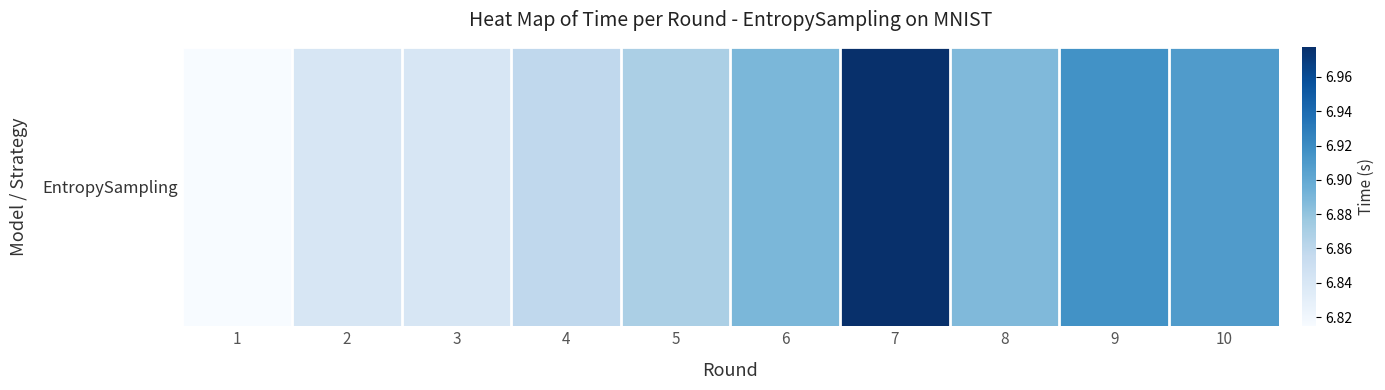

True or false: the data shows 6.8 at 2.

True